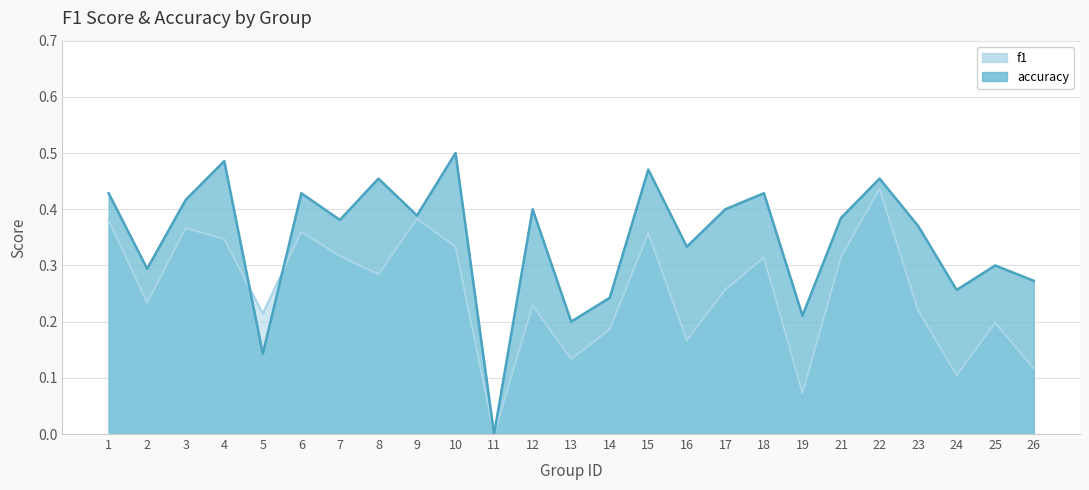

The value of accuracy at 25 is 0.2. True or false?

False